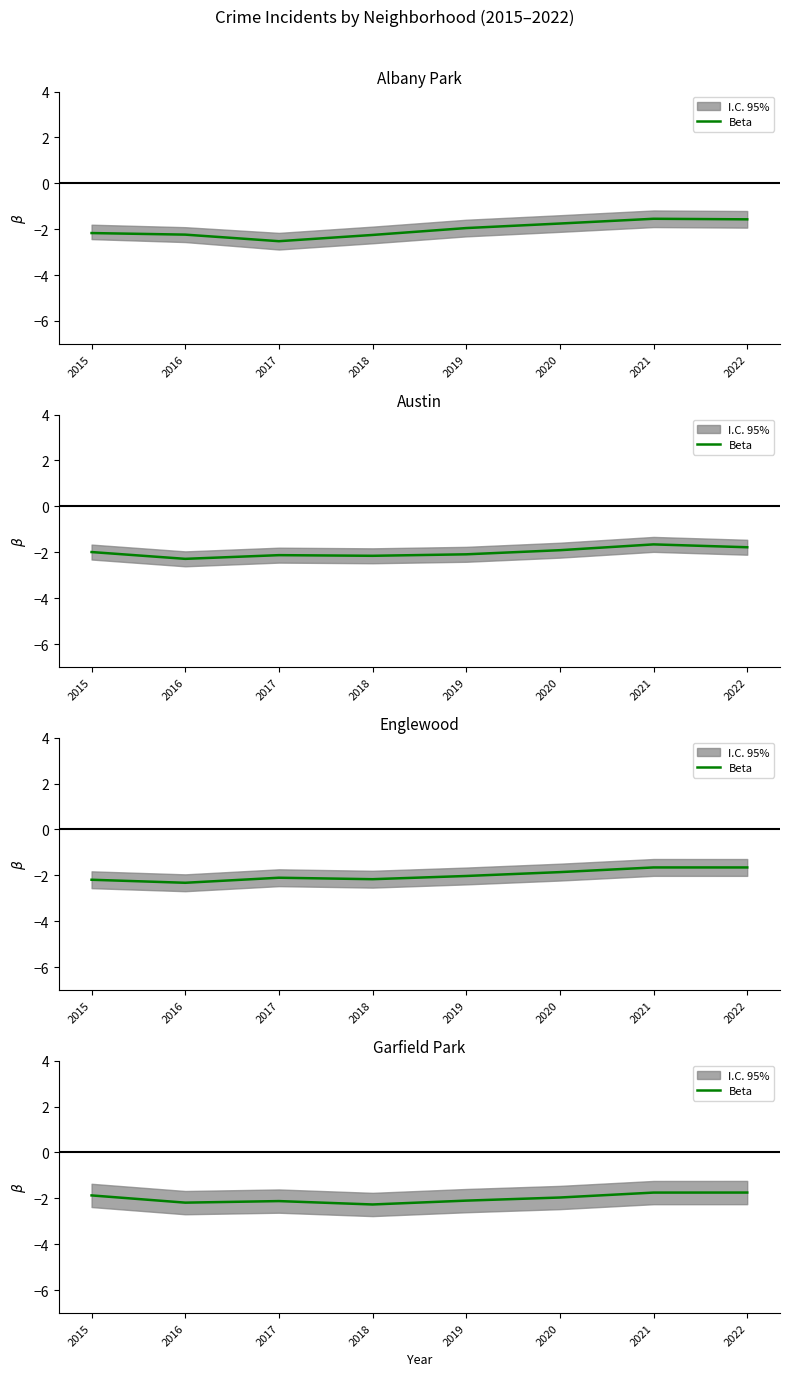

What is the change in value from 2020 to 2021?

+0.2